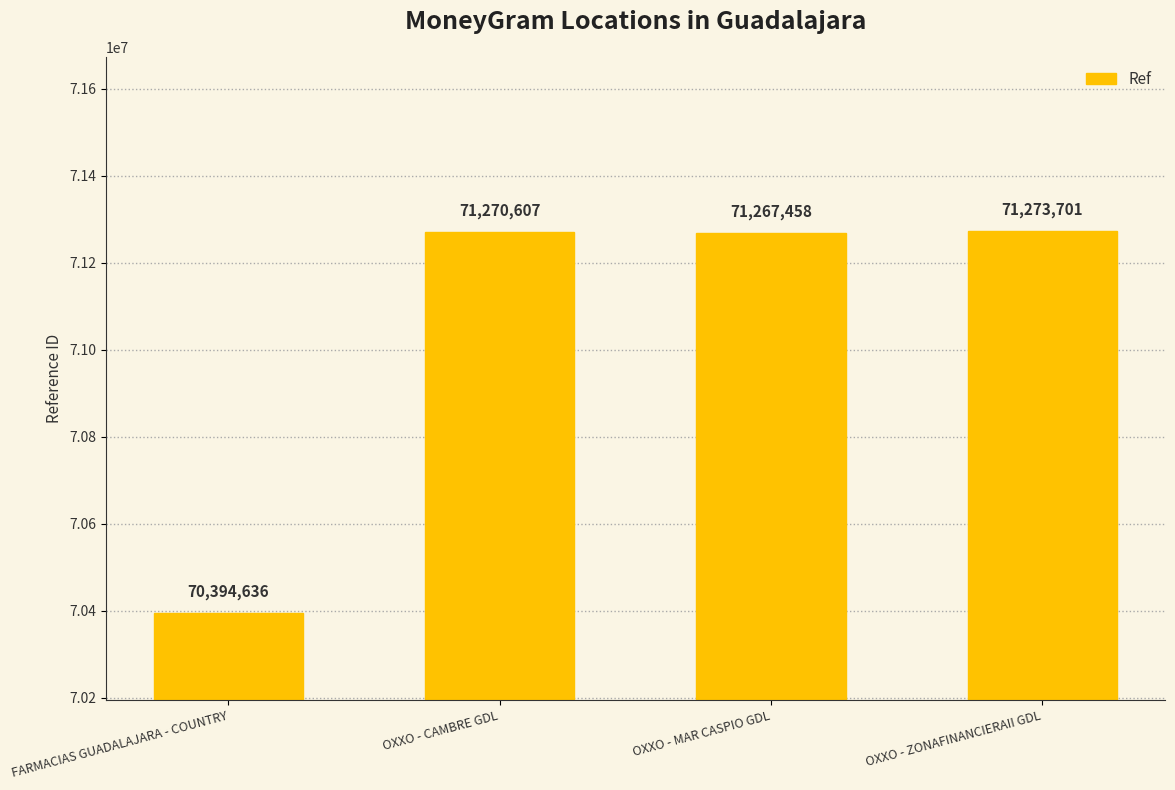

At which category does the chart reach its peak across all series?

OXXO - ZONAFINANCIERAII GDL